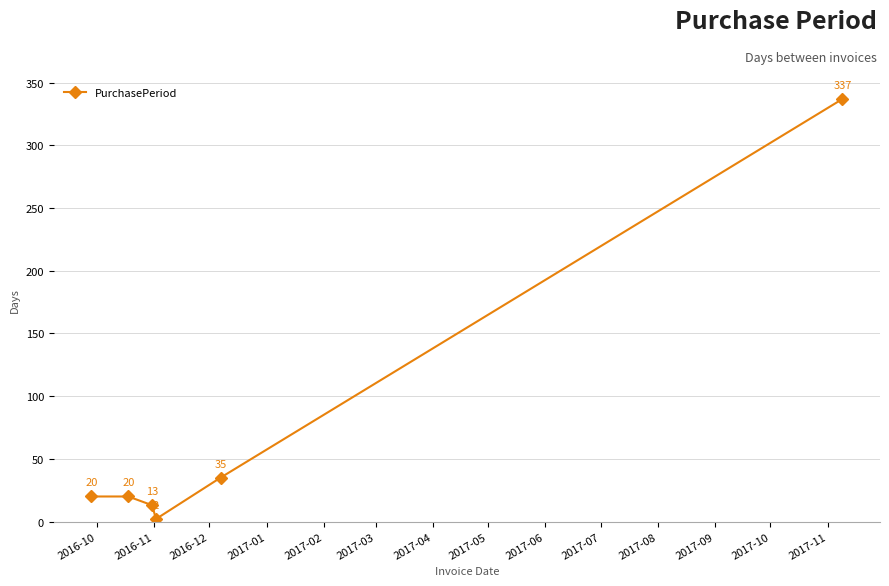

Reading left to right, transcribe all the data shown in this chart.

20	20	13	2	35	337